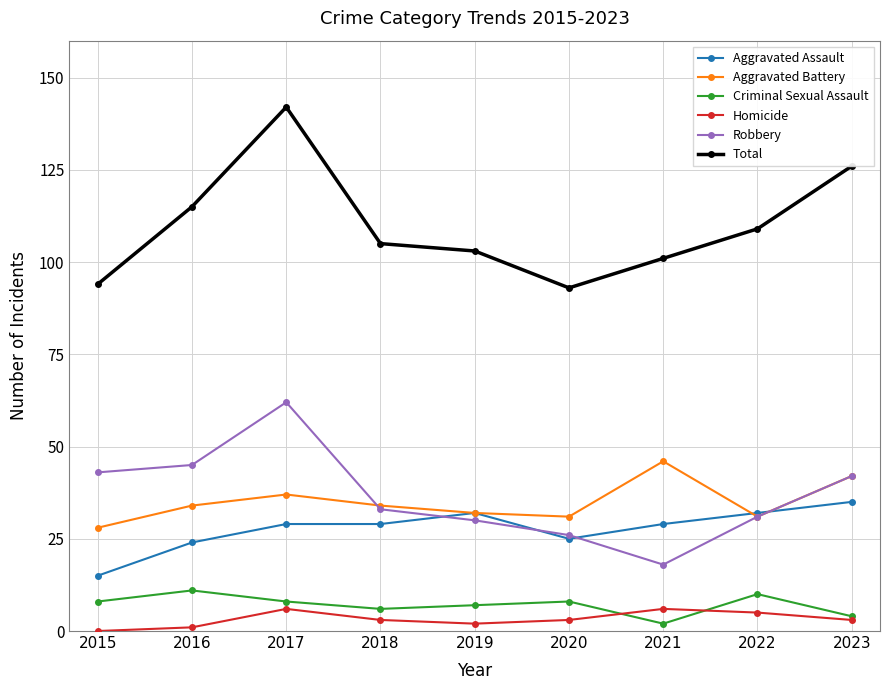

Which series changed the most between 2020 and 2022?

Total